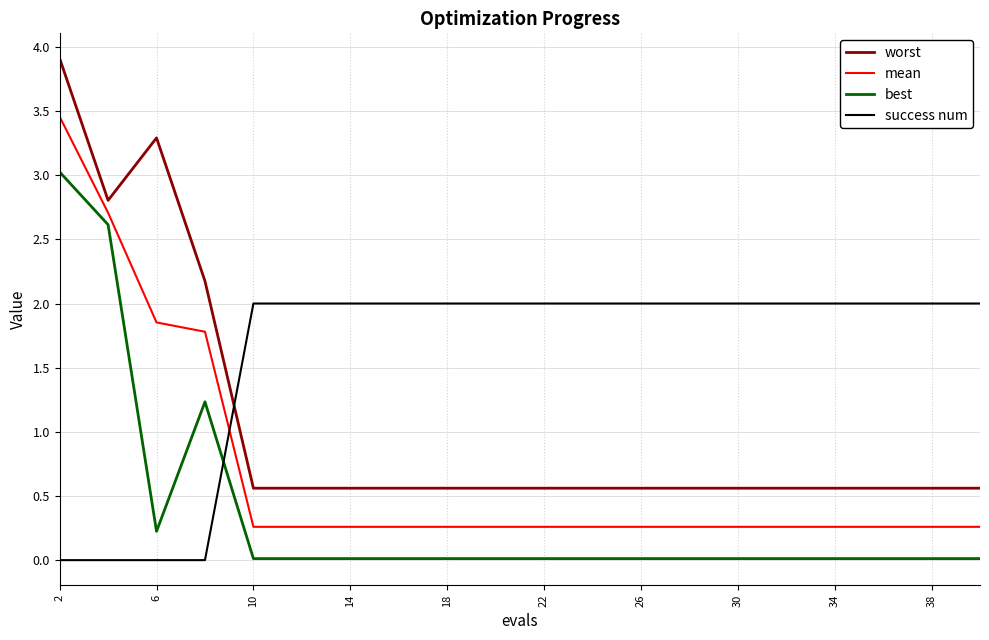

Rank the series by their average value, from lowest to highest.

best, mean, worst, success num